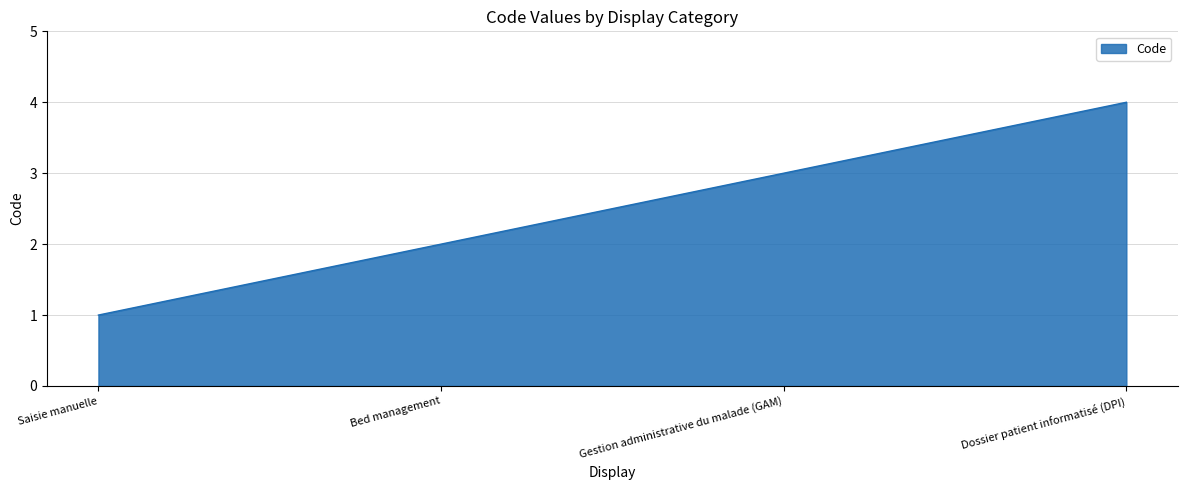

Count the number of data series in this chart.

1